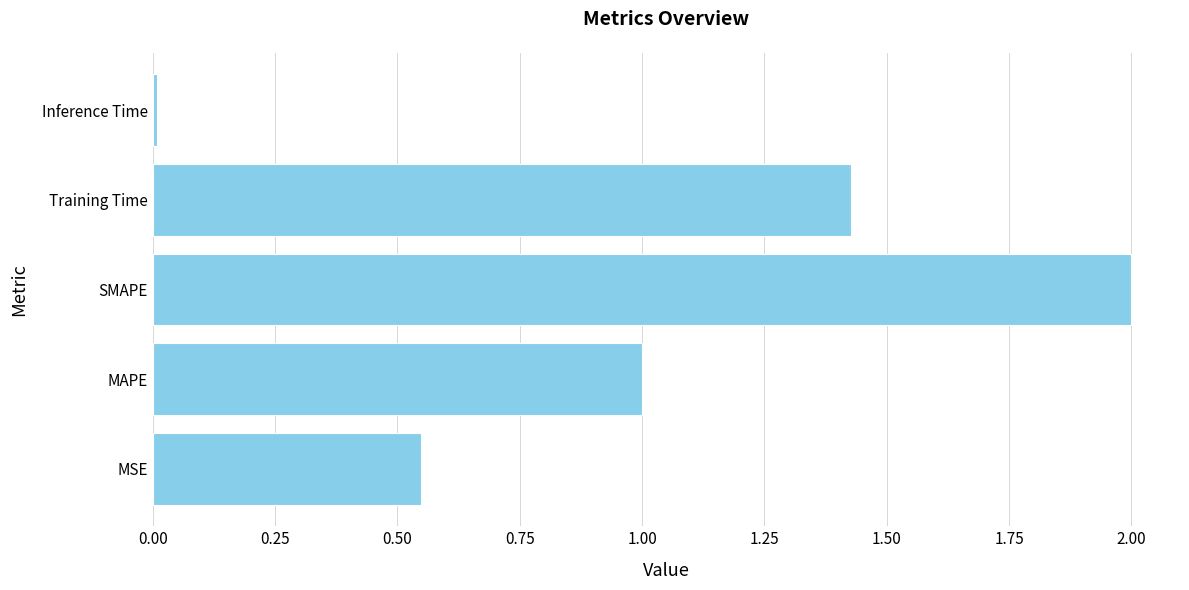

Which label corresponds to the smallest value in the chart?

Inference Time